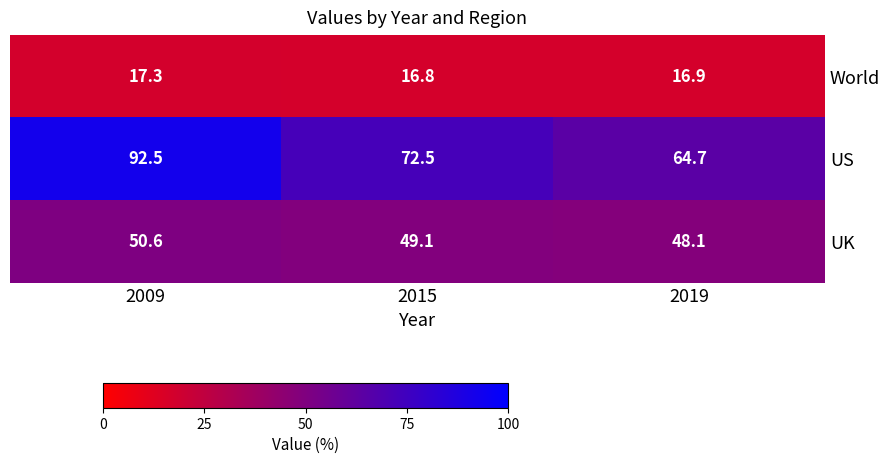

True or false: US has a value of 92.5 at 2009.

True